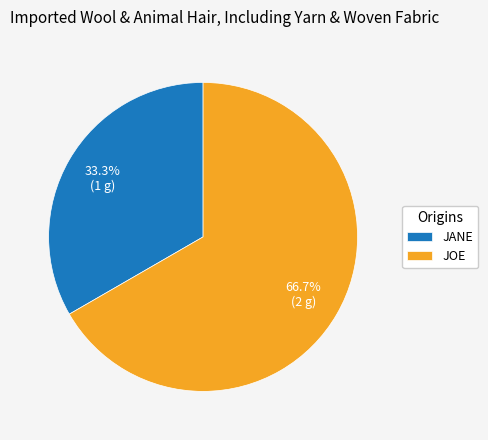

Which slice is the smallest?

JANE